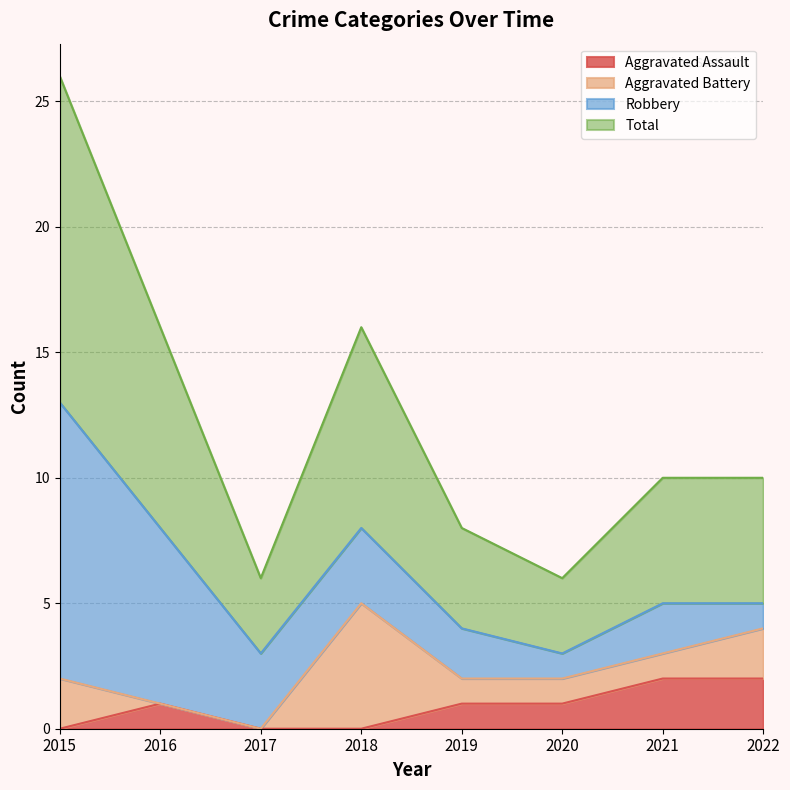

At which category is the sum across all series the highest?

2015